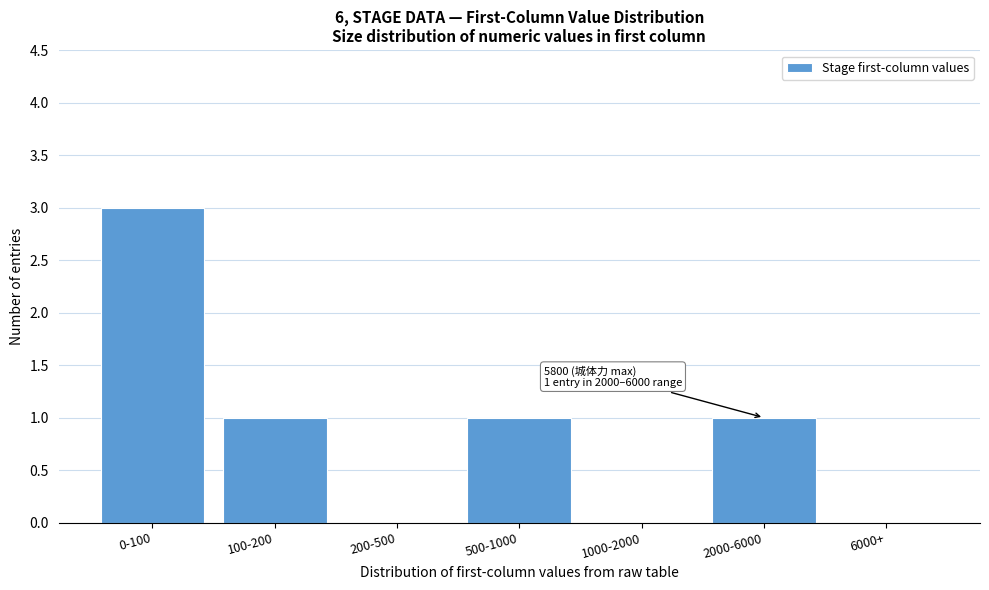

Reading left to right, list all the values displayed in this chart.

0-100=3	100-200=1	200-500=0	500-1000=1	1000-2000=0	2000-6000=1	6000+=0